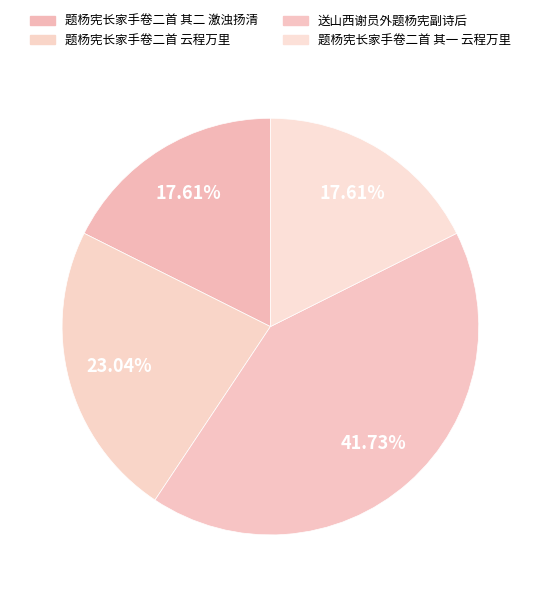

Which has a higher value, 题杨宪长家手卷二首 云程万里 or 送山西谢员外题杨宪副诗后?

送山西谢员外题杨宪副诗后